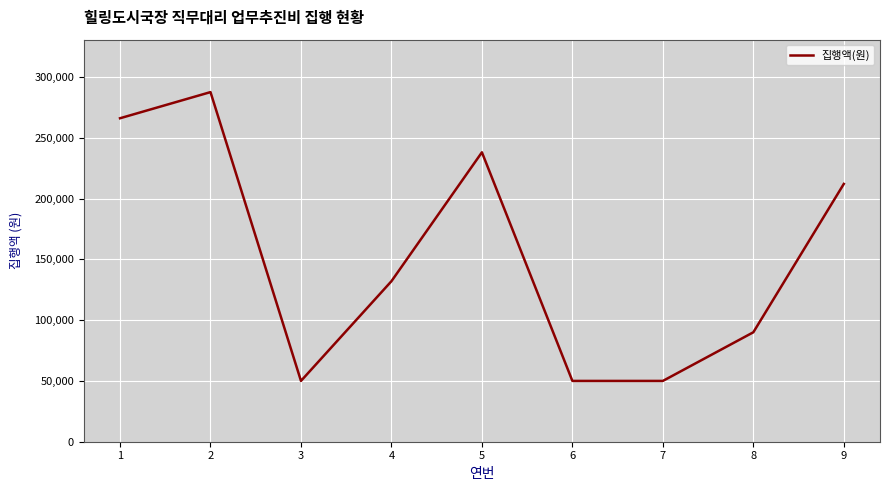

Read the value at 8, to the nearest 100.

90000